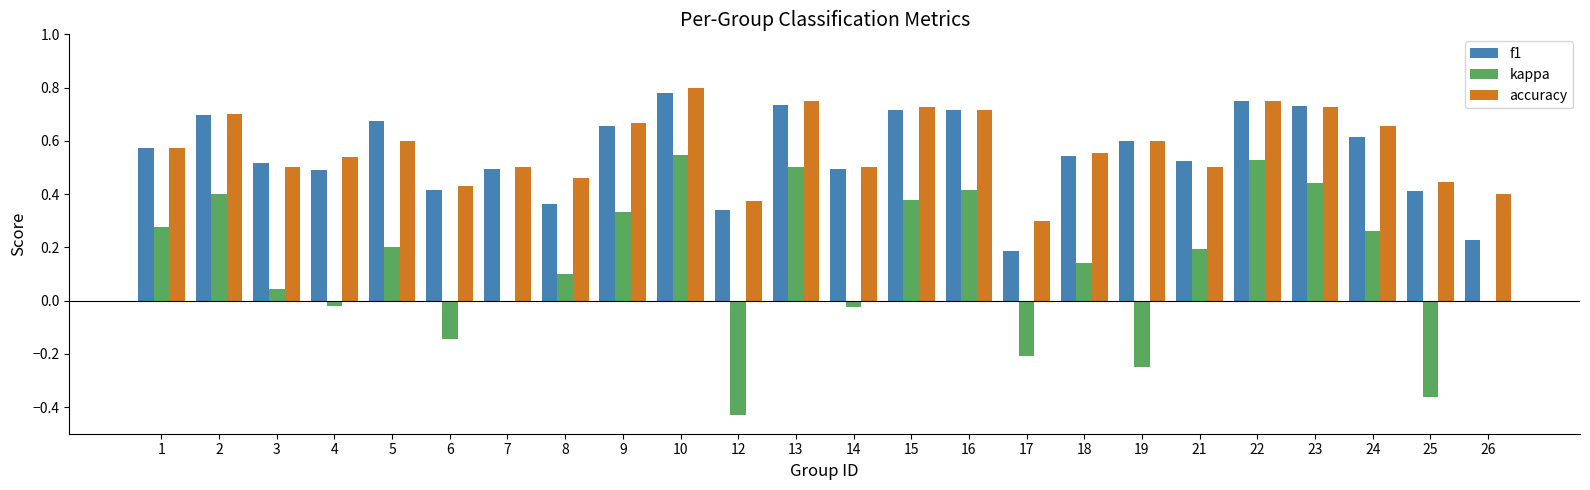

How many distinct data groups are displayed?

3